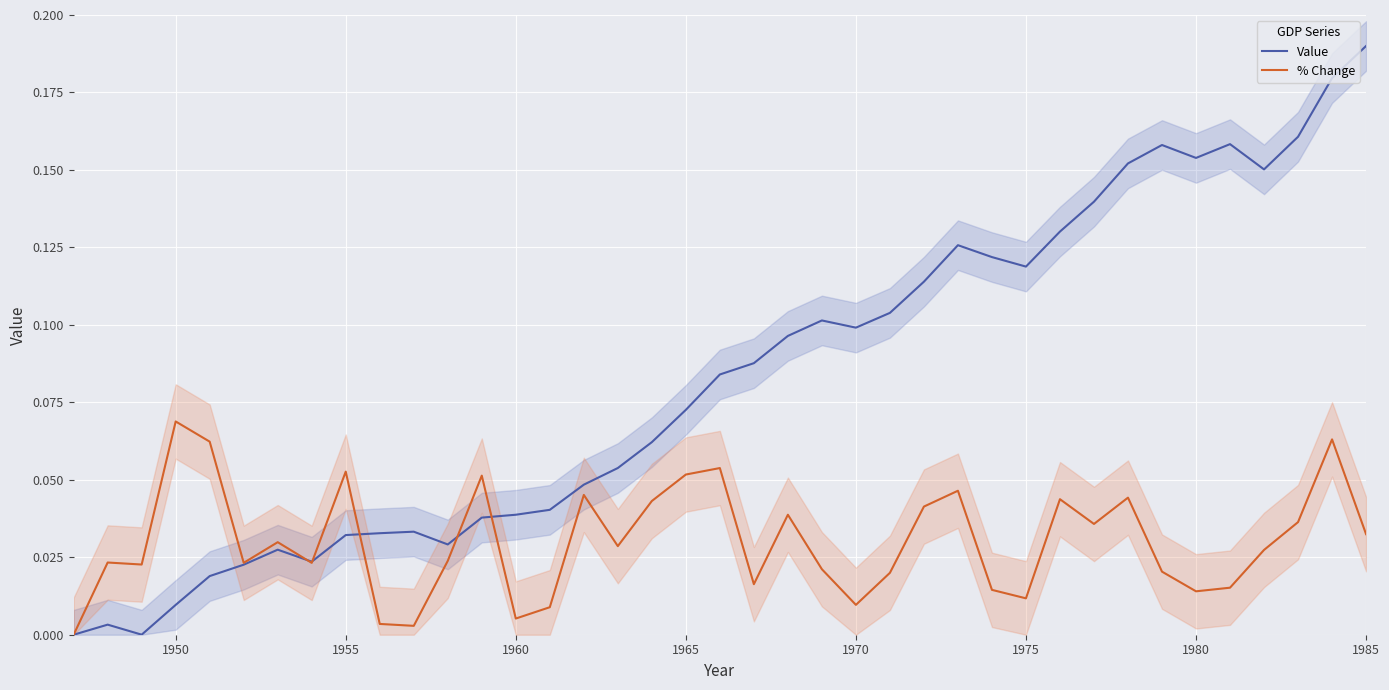

Which series has the largest range (max minus min)?

Value